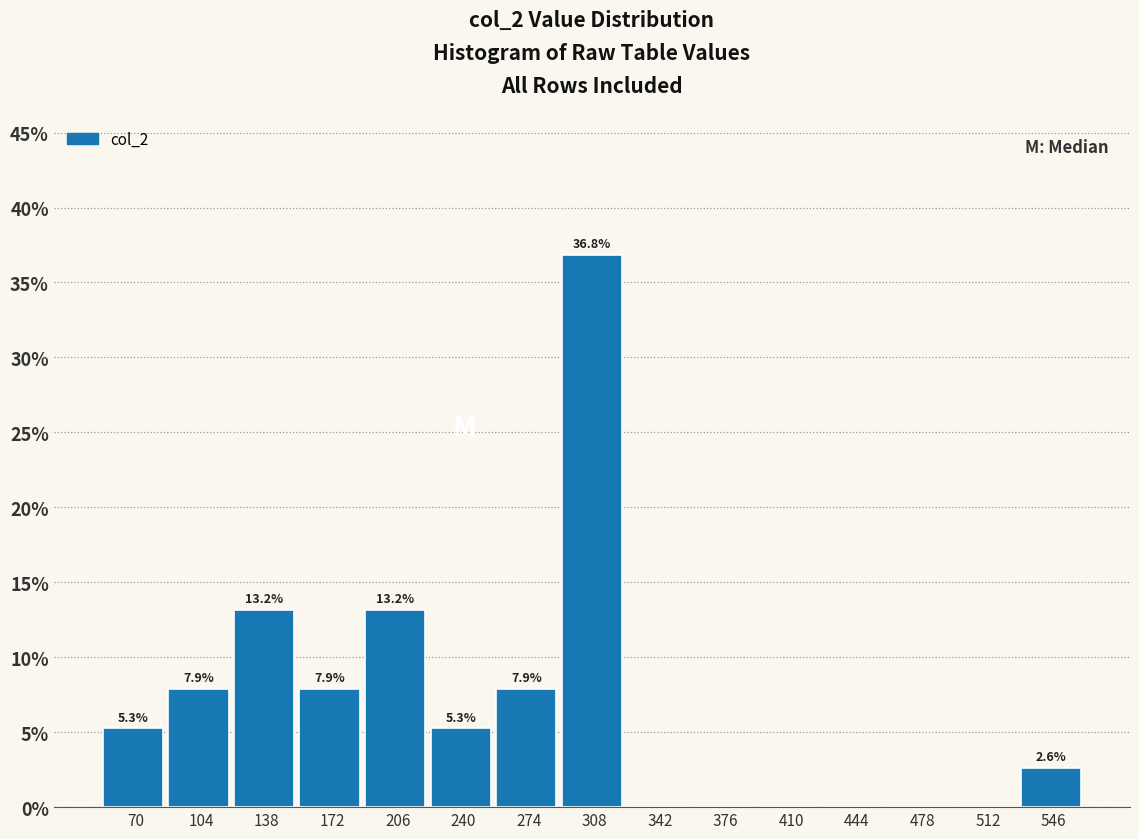

Over which range of the x-axis is the bar tallest?

290 to 325